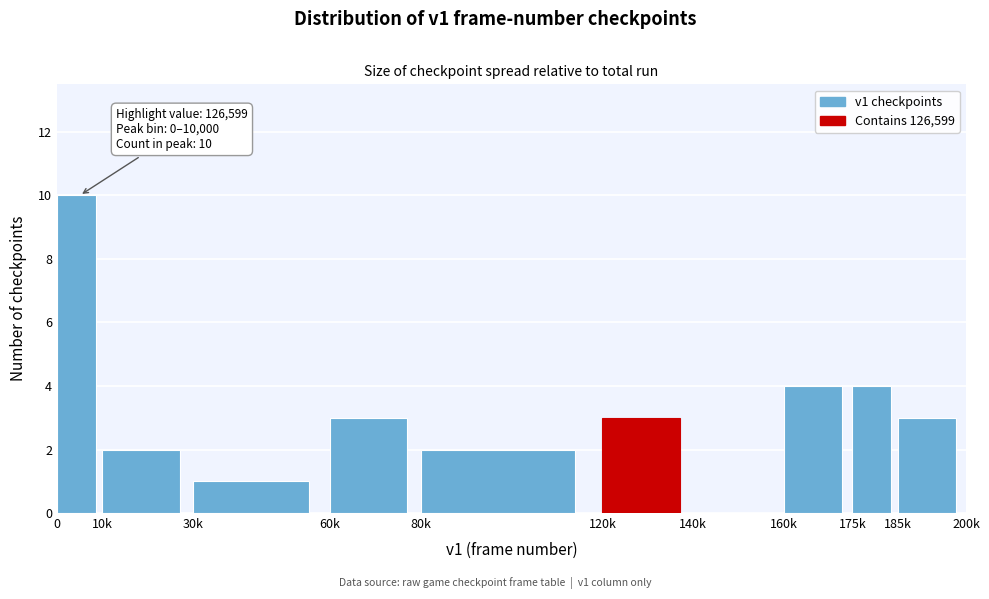

Reading left to right, list all the values displayed in this chart.

0=10	10k=2	30k=1	60k=3	80k=2	120k=3	140k=0	160k=4	175k=4	185k=3